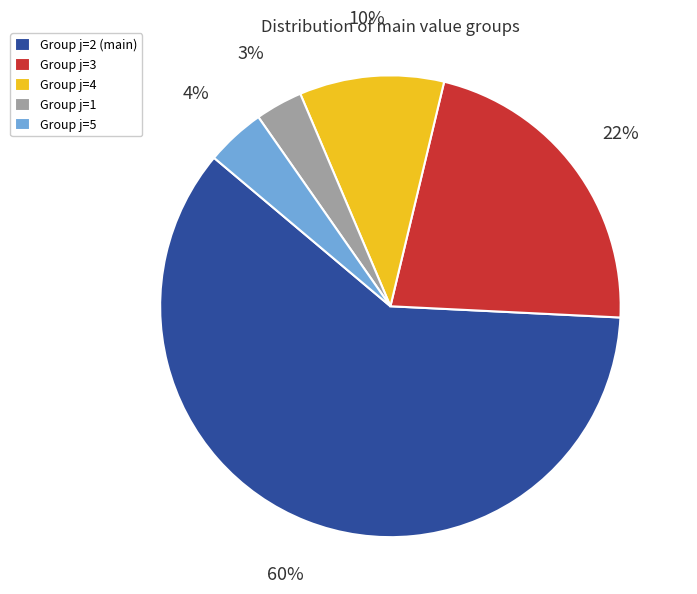

What is the smallest slice in the pie chart?

Group j=1